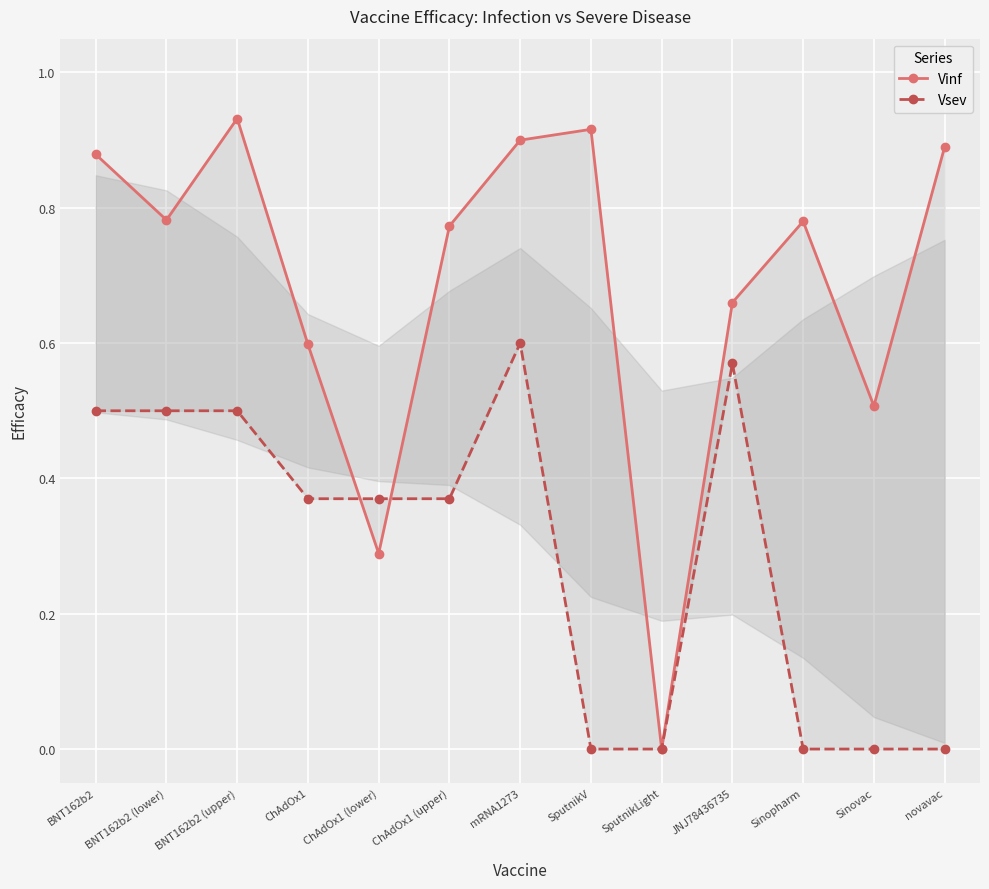

Reading right to left, extract all data points from this chart.

Vinf: 0.9	0.5	0.8	0.7	0.0	0.9	0.9	0.8	0.3	0.6	0.9	0.8	0.9
Vsev: 0.0	0.0	0.0	0.6	0.0	0.0	0.6	0.4	0.4	0.4	0.5	0.5	0.5